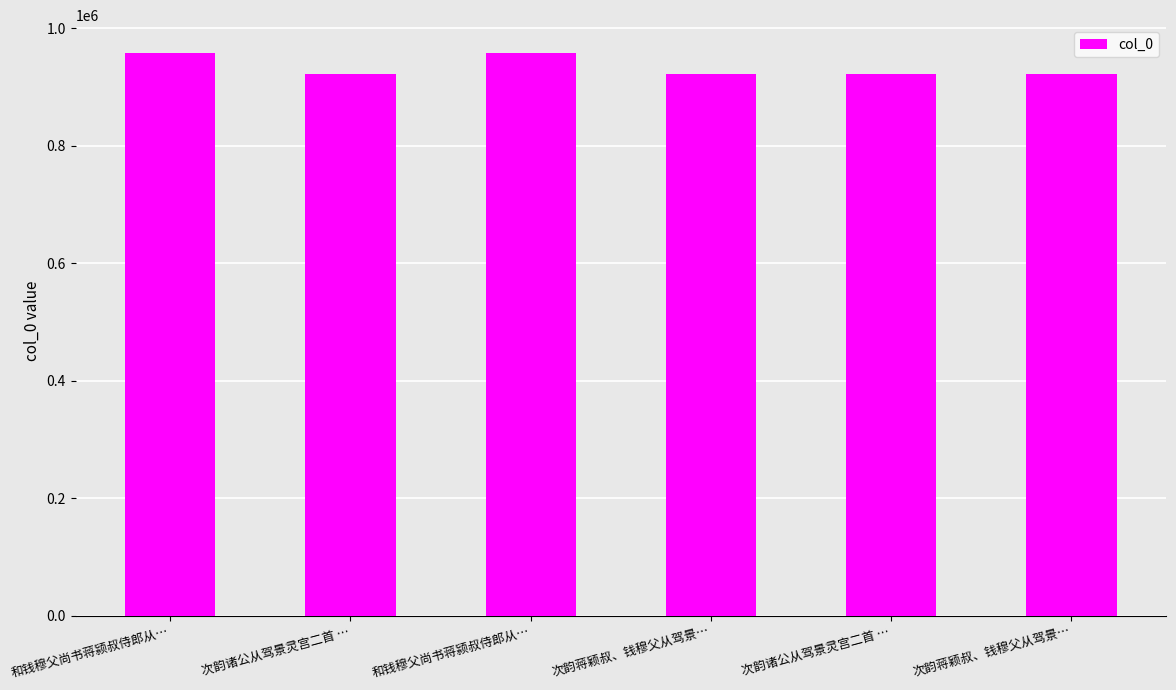

Are the bars horizontal?

No